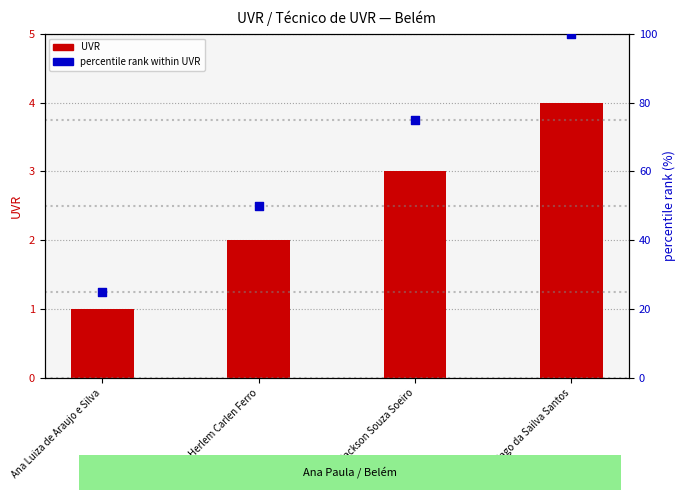

Which series has the largest Y range (max minus min)?

percentile rank within UVR